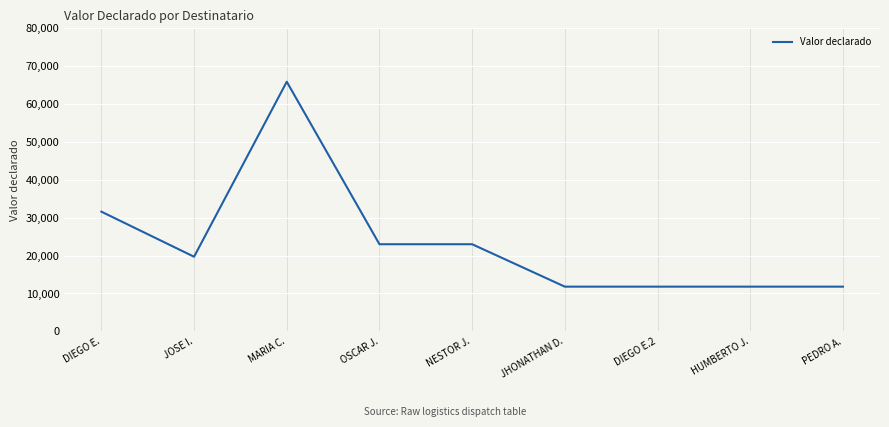

What is the sum of all values?

210400